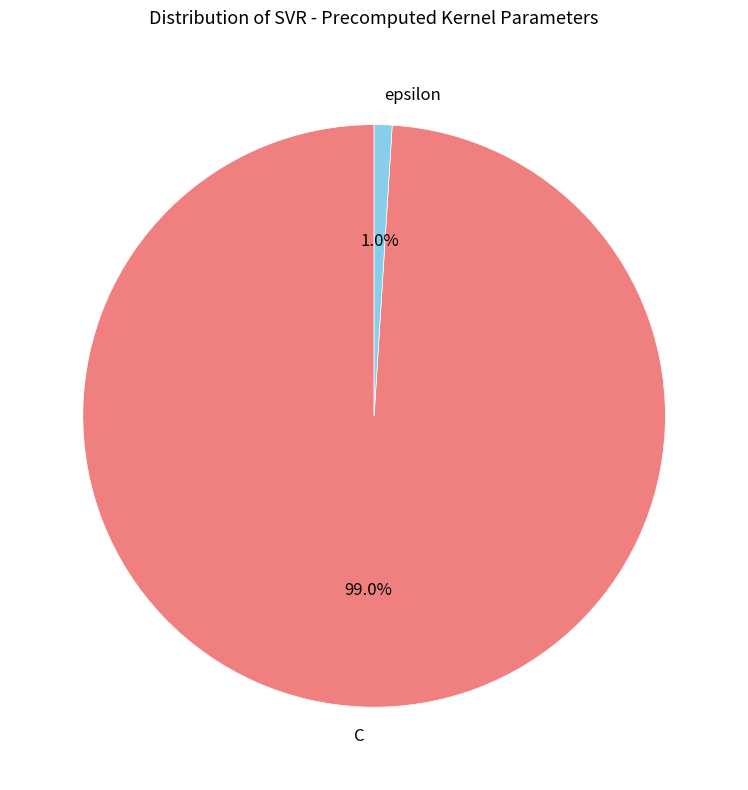

Does any single category account for the majority?

Yes